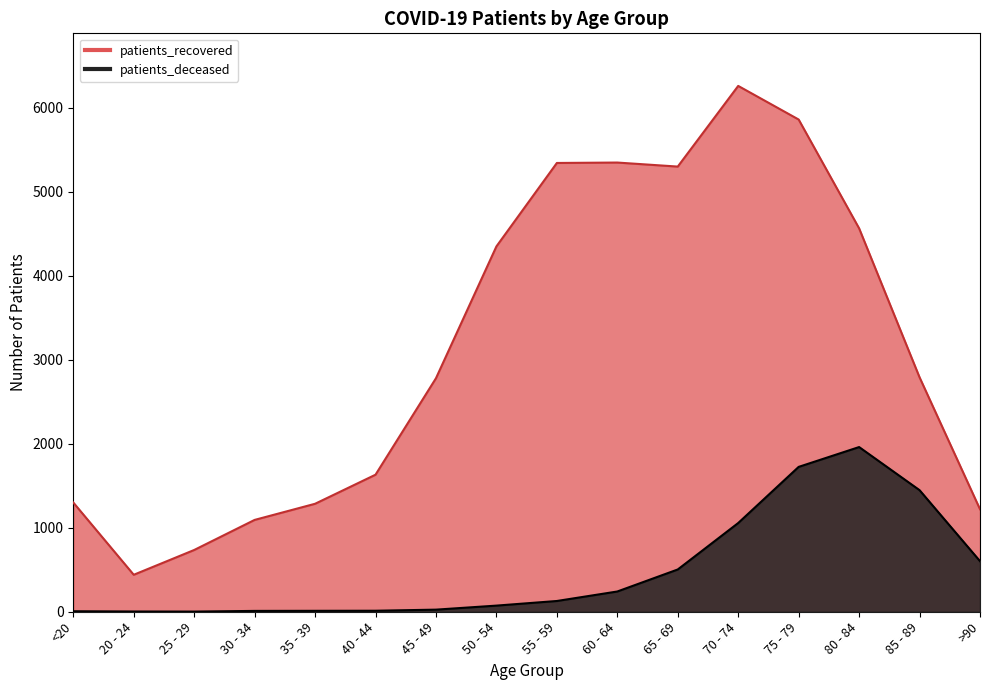

True or false: patients_deceased has a value of 18 at 35 - 39.

False